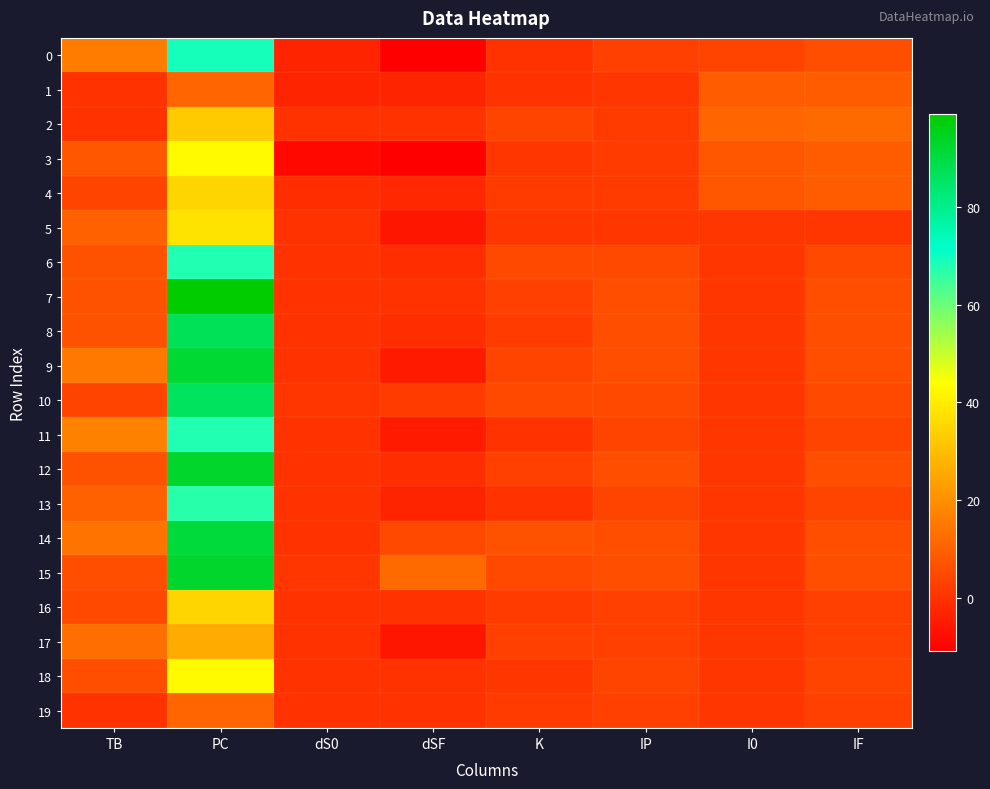

What is the spread (max minus min) of values at K?

7